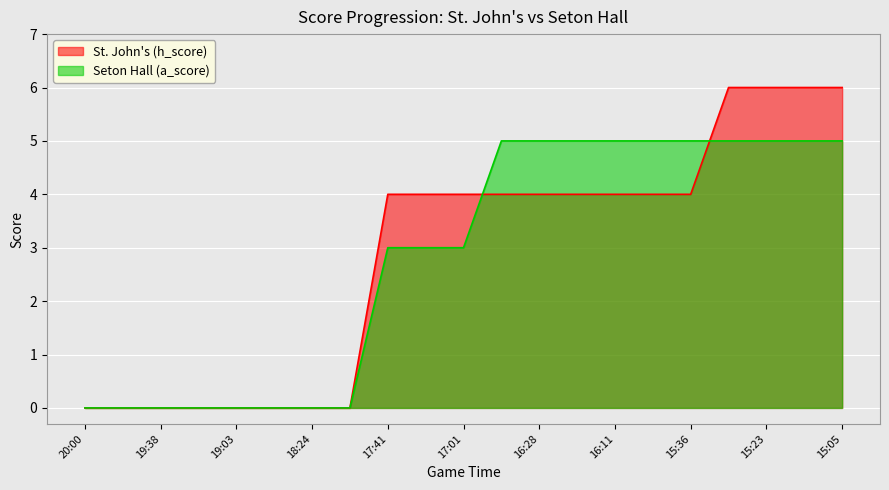

Count the St. John's (h_score) values in the range 0 to 4.

17